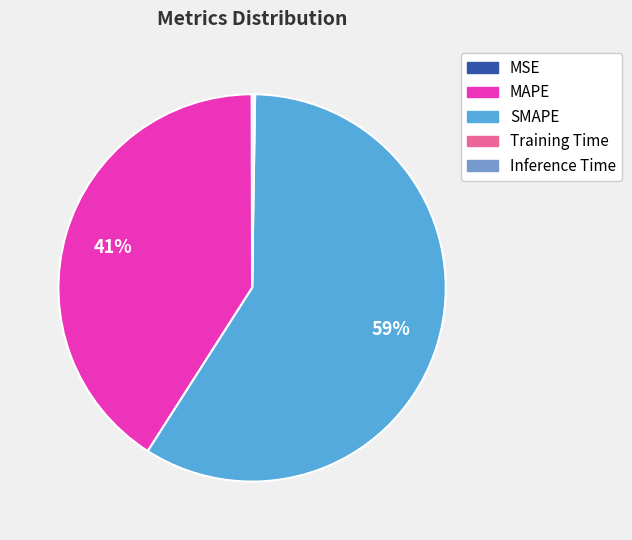

Combined, do SMAPE and MAPE account for over 50%?

Yes